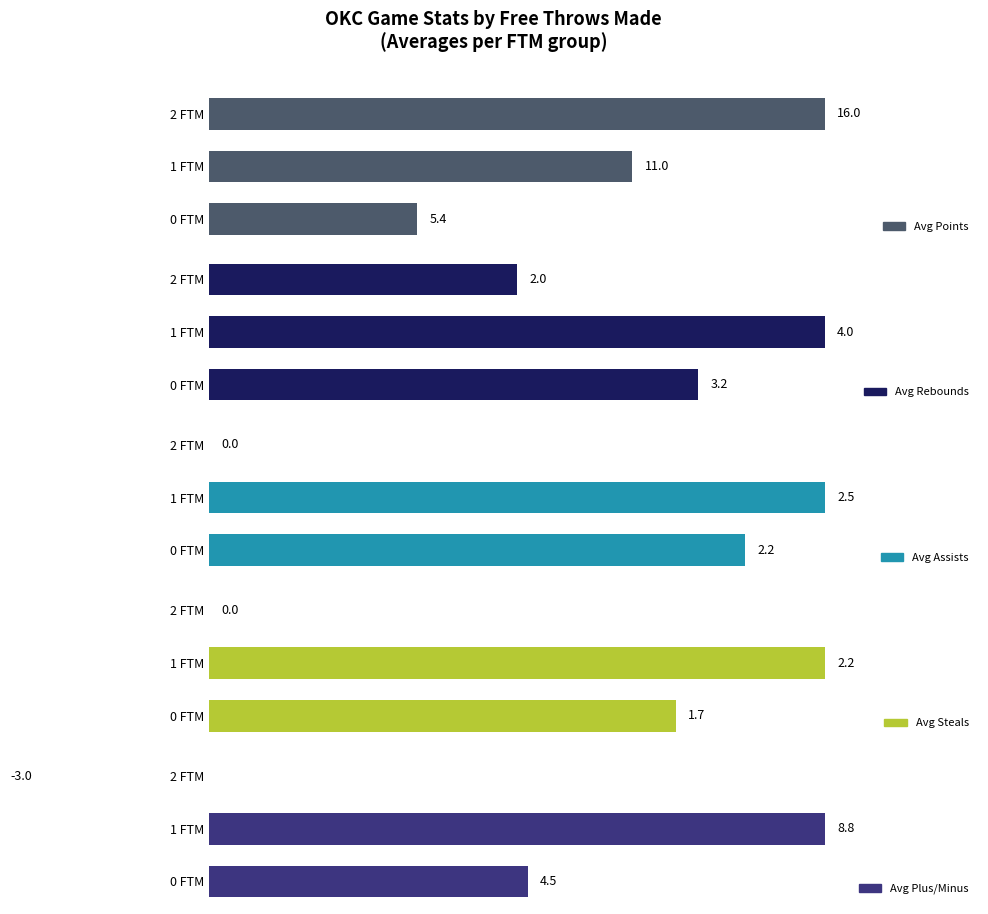

What is the difference between the highest and lowest values at 2 FTM?

19.0